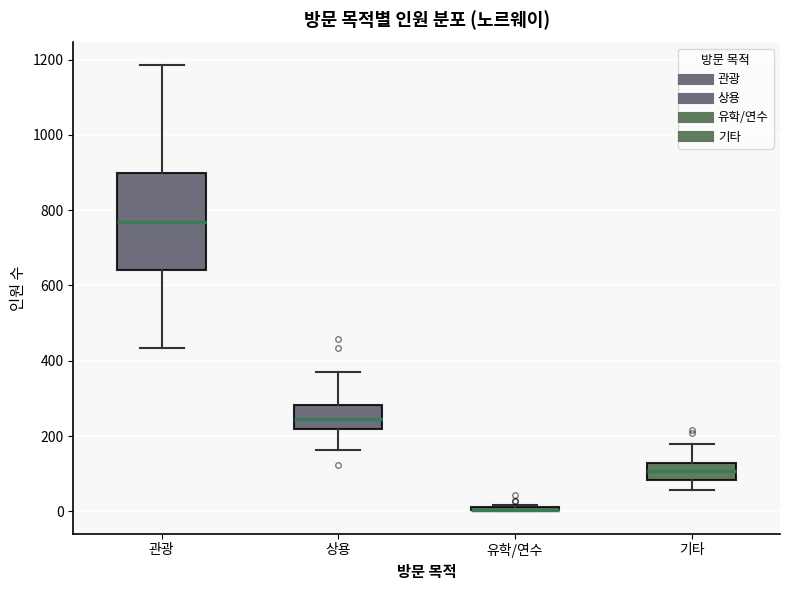

Where does the lower whisker of the box for 관광 end on the y-axis? The values are not printed on the chart, so give them approximately, as read against the axis.

440